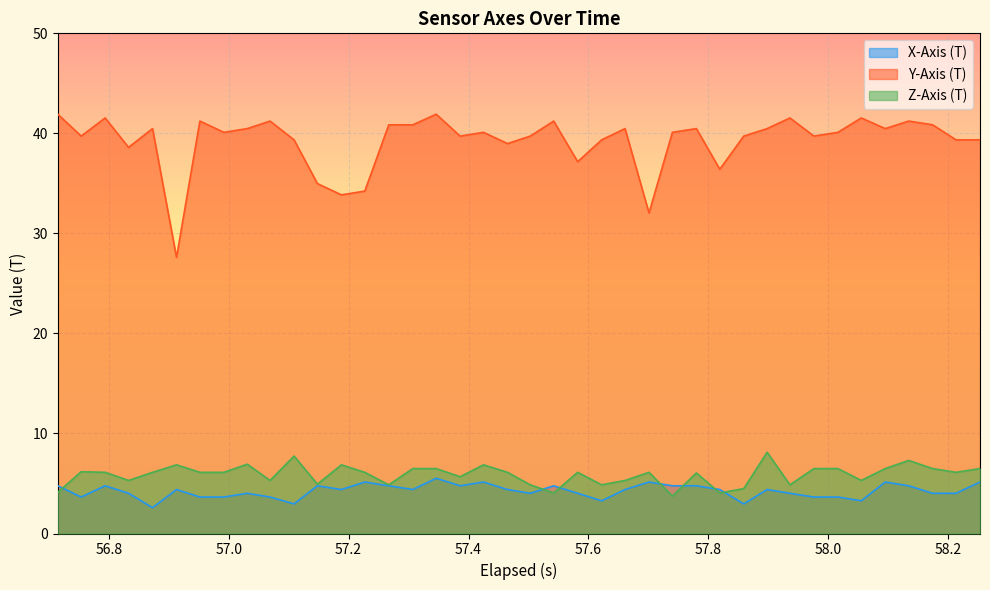

Which series has the largest range (max minus min)?

Y-Axis (T)